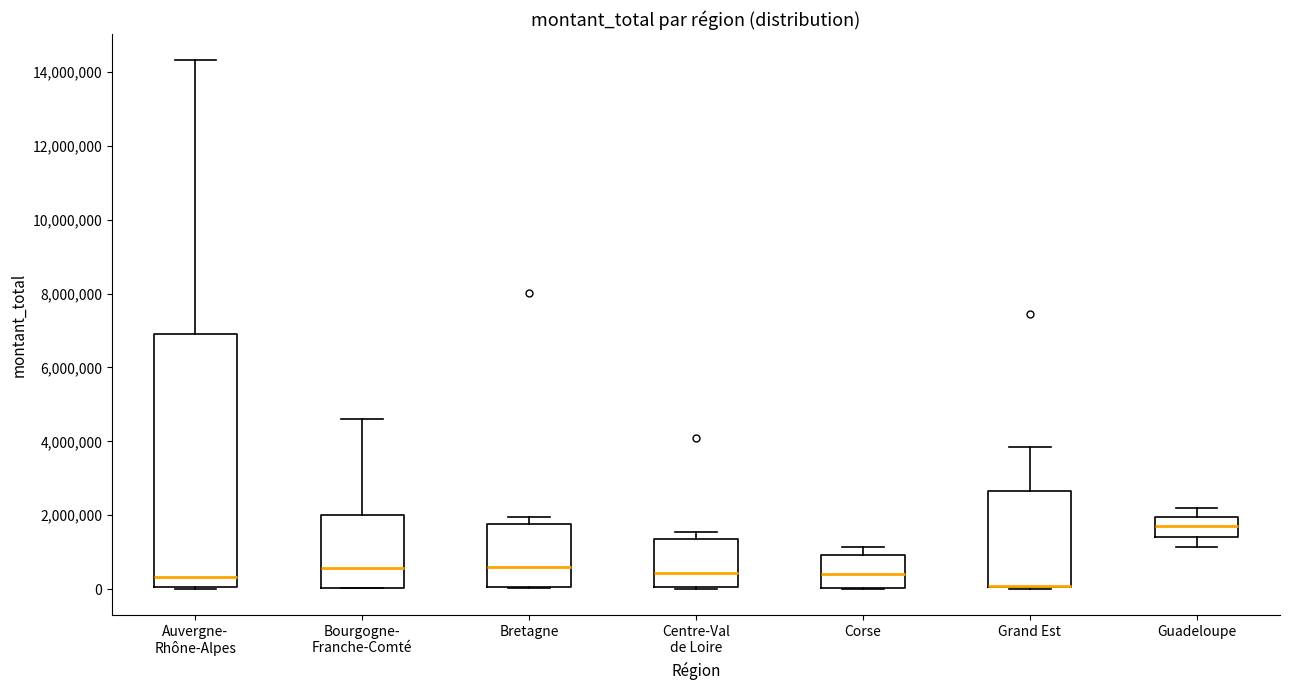

Reading left to right, transcribe this box plot: for each box, give where its median line is, the range the box spans, and where its two whiskers end, as read against the y-axis. The values are not printed on the chart, so give them approximately, as read against the axis.

Auvergne- Rhône-Alpes: median 400000, box 0 to 6800000, whiskers 0 to 14400000
Bourgogne- Franche-Comté: median 600000, box 0 to 2000000, whiskers 0 to 4600000
Bretagne: median 600000, box 0 to 1800000, whiskers 0 to 2000000
Centre-Val de Loire: median 400000, box 0 to 1400000, whiskers 0 to 1600000
Corse: median 400000, box 0 to 1000000, whiskers 0 to 1200000
Grand Est: median 0 (drawn on the box's lower edge), box 0 to 2600000, whiskers 0 to 3800000
Guadeloupe: median 1800000, box 1400000 to 2000000, whiskers 1200000 to 2200000